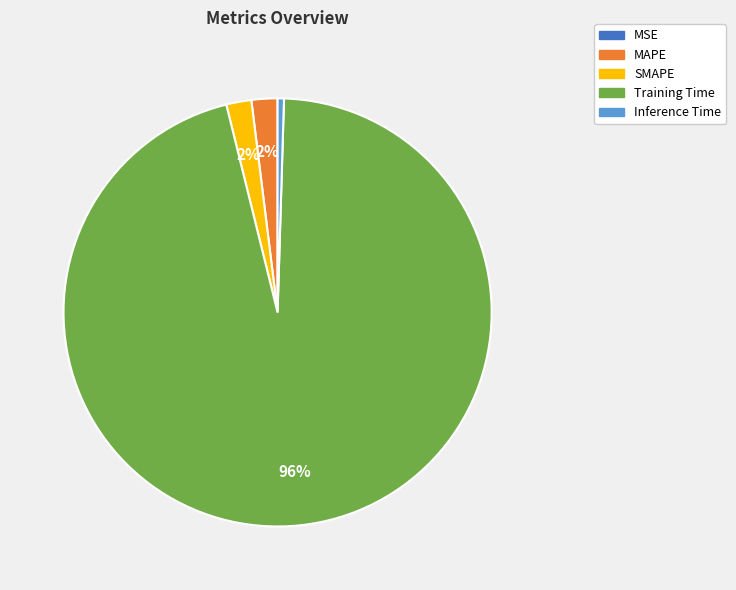

To the nearest percent, what is the average slice percentage?

20%